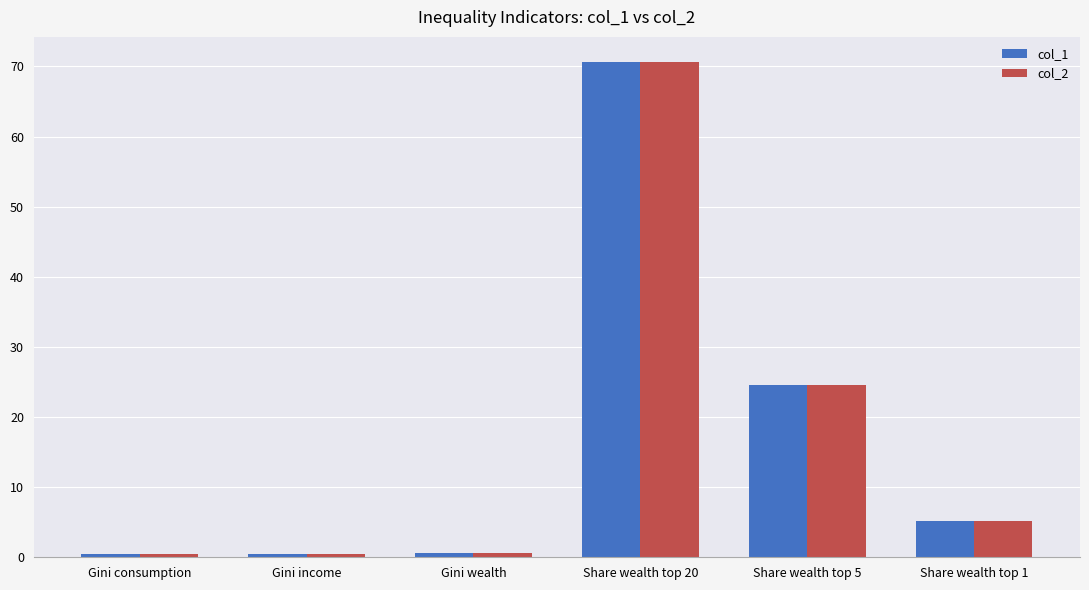

What is the highest value of the col_1 series?

70.7